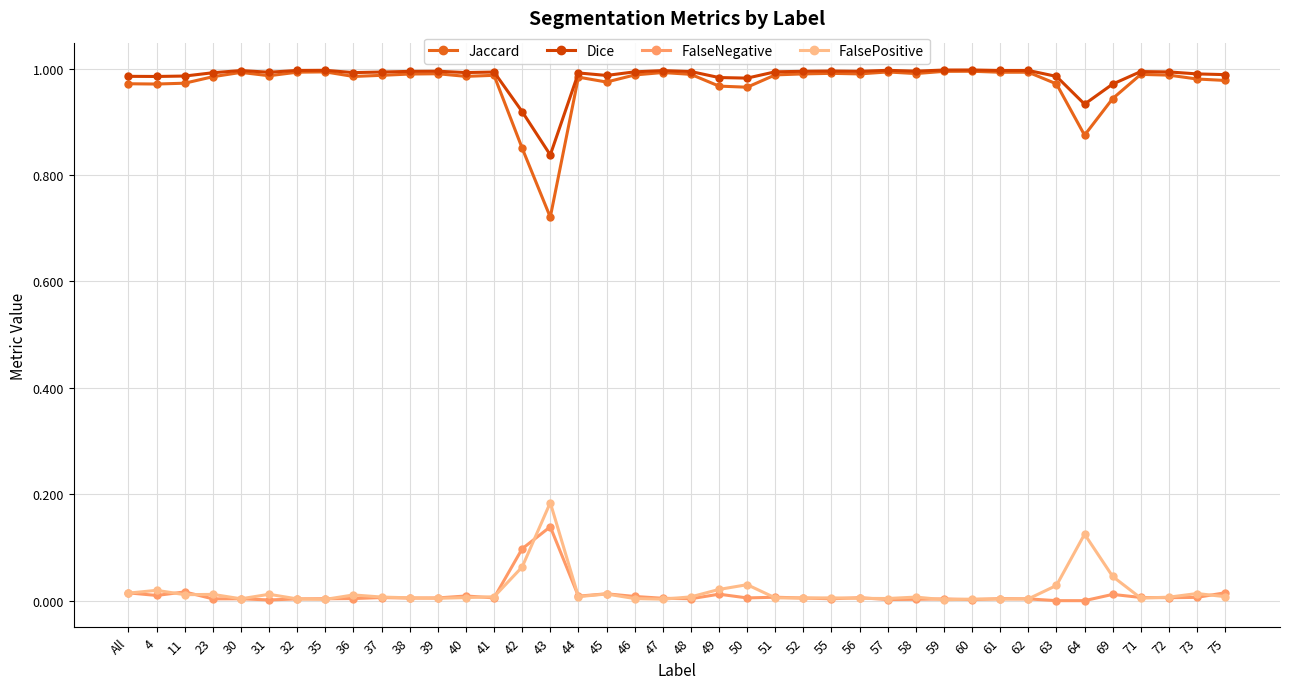

True or false: Jaccard and FalseNegative cross at least once.

False